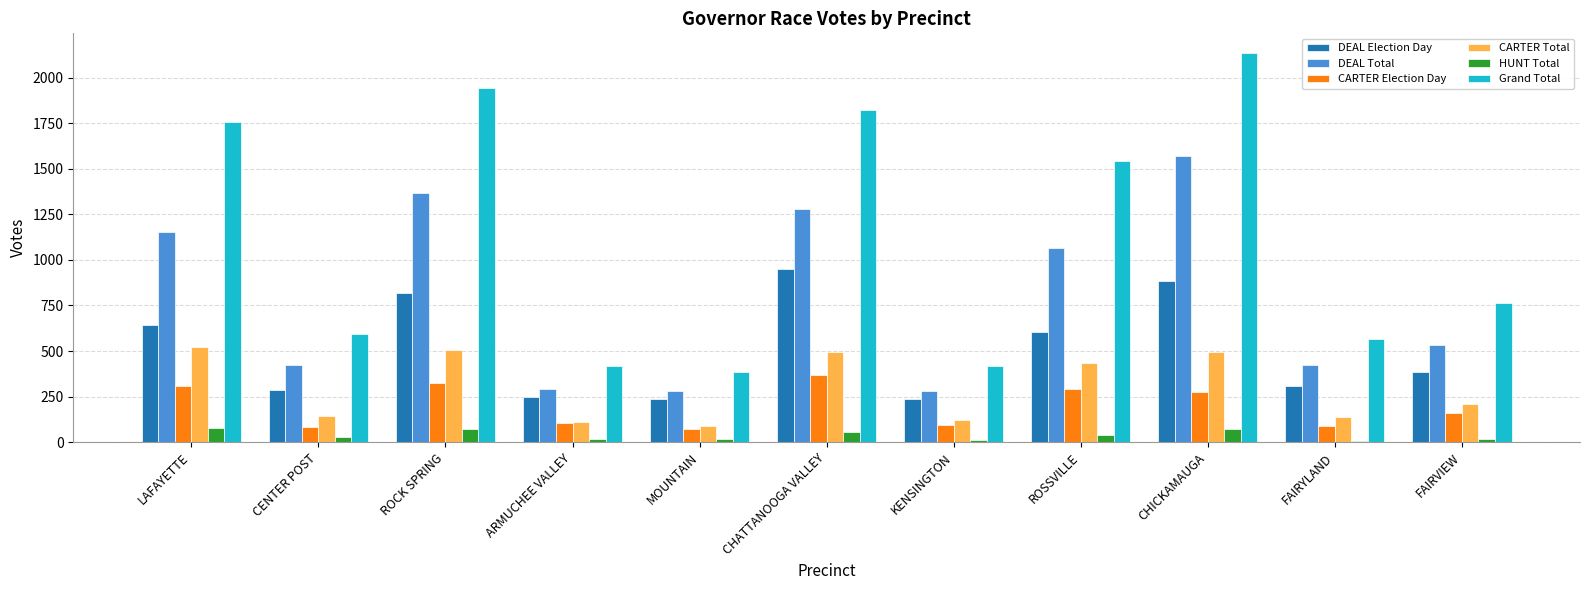

Which series has the largest total across all categories?

Grand Total